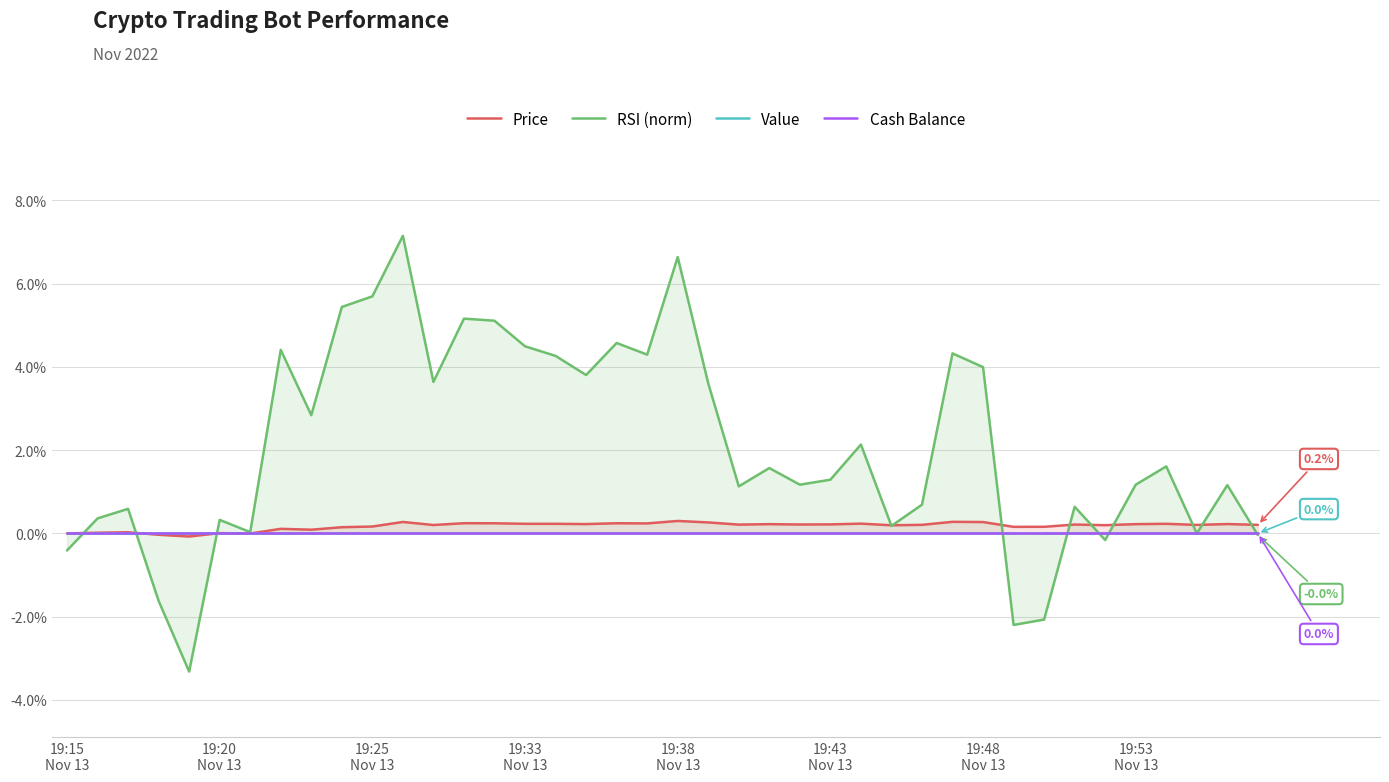

Which series has the largest total across all categories?

RSI (norm)